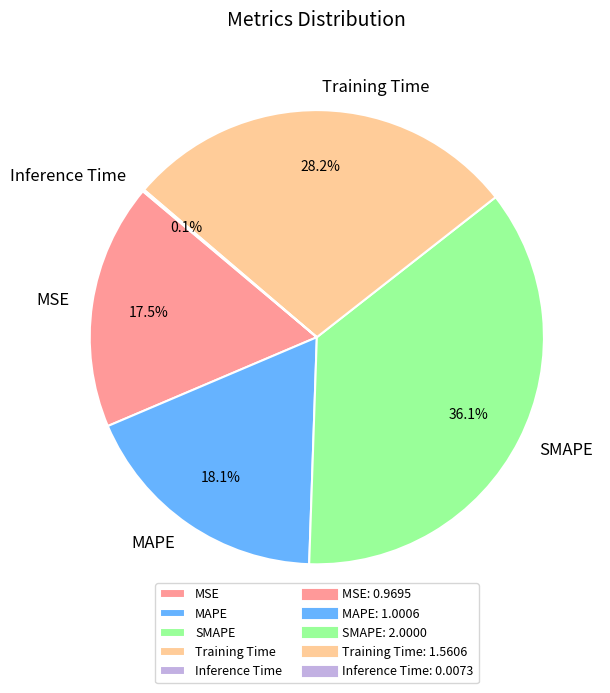

Which has a higher value, MSE or SMAPE?

SMAPE